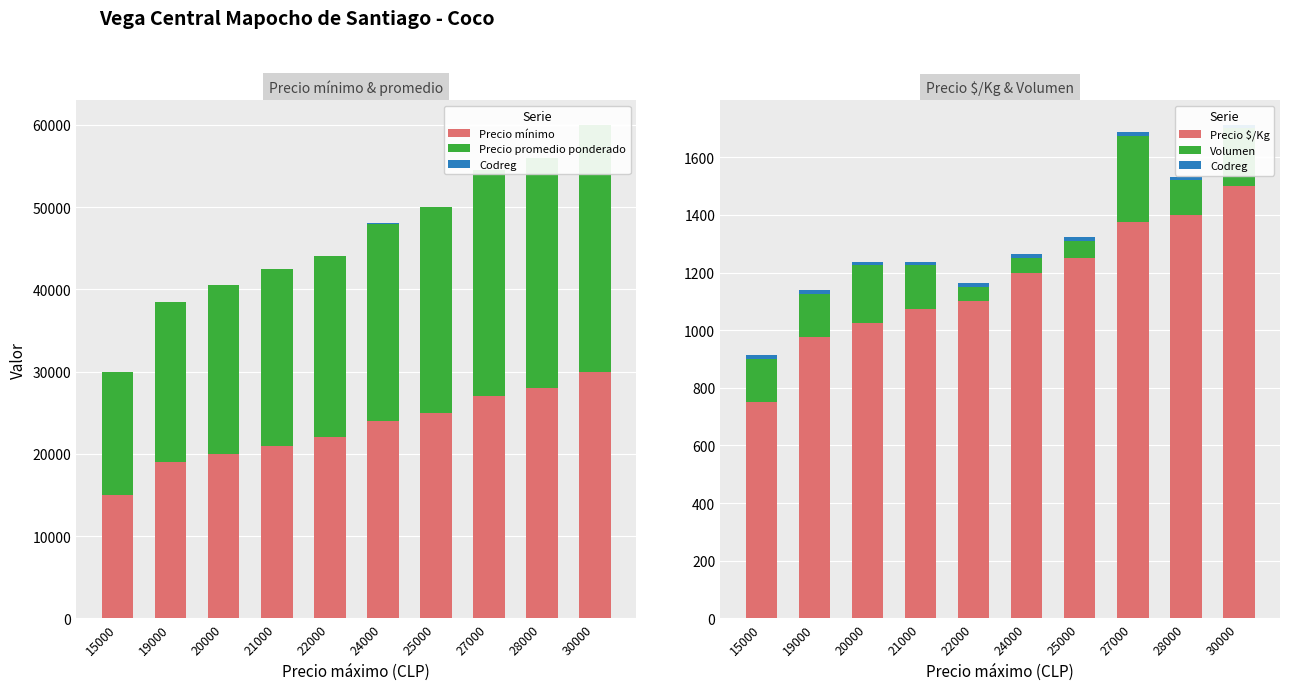

Reading left to right, what are all the values shown in this chart?

Precio mínimo: 15000	19000	20000	21000	22000	24000	25000	27000	28000	30000
Precio promedio ponderado: 15000	19500	20500	21500	22000	24000	25000	27500	28000	30000
Codreg: 13	13	13	13	13	13	13	13	13	13
Precio $/Kg: 750	975	1025	1075	1100	1200	1250	1375	1400	1500
Volumen: 150	150	200	150	50	50	60	300	120	200